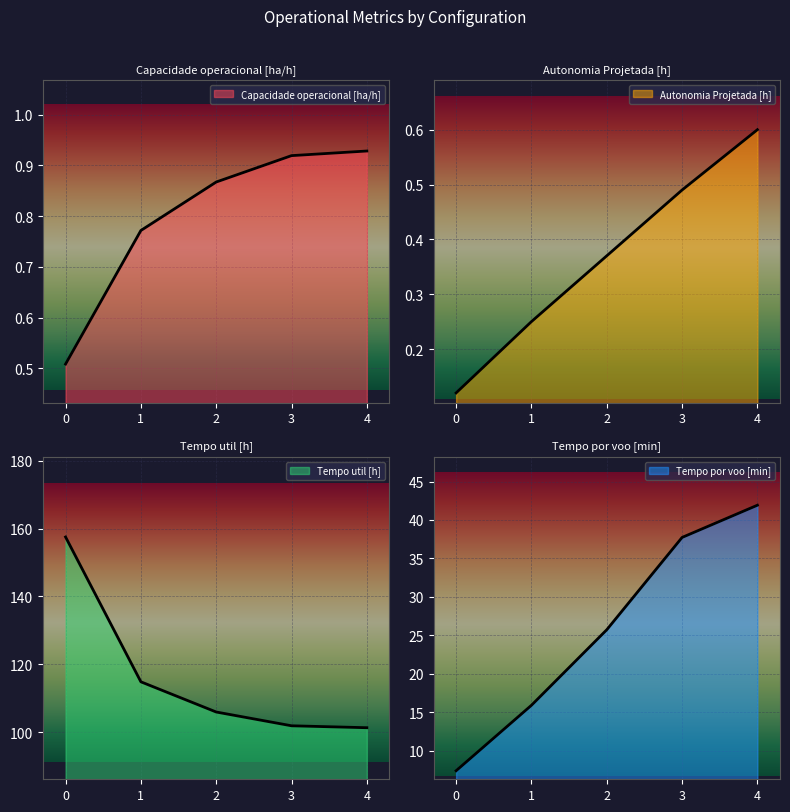

What is the difference between the maximum and minimum values in the Capacidade operacional [ha/h] series?

0.4